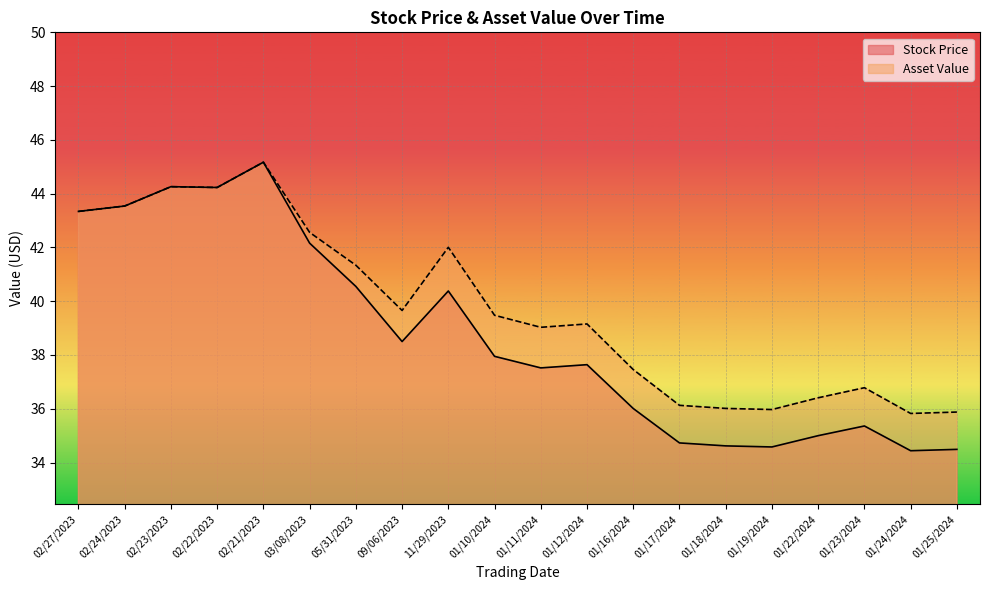

Is it true that Asset Value equals 36.8 at 01/23/2024?

True